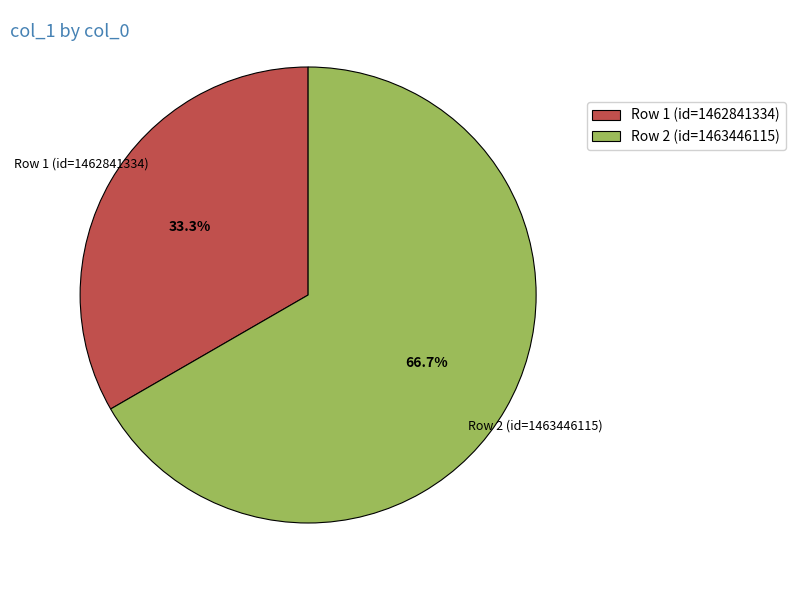

Is there any slice that represents more than half of the pie?

Yes